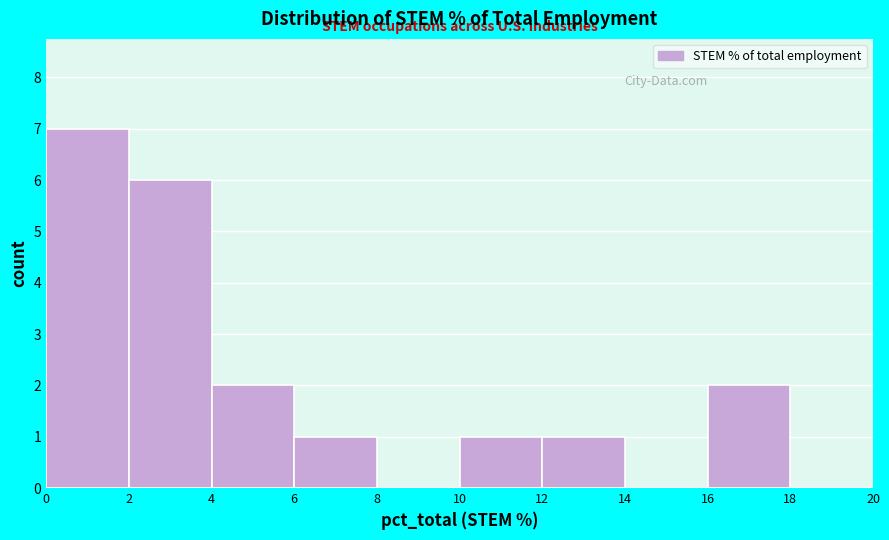

Reading left to right, list every bar in this chart as the range it spans on the x-axis followed by its height. The values are not printed on the chart, so give them approximately, as read against the axis.

0 to 2: 7
2 to 4: 6
4 to 6: 2
6 to 8: 1
8 to 10: 0
10 to 12: 1
12 to 14: 1
14 to 16: 0
16 to 18: 2
18 to 20: 0